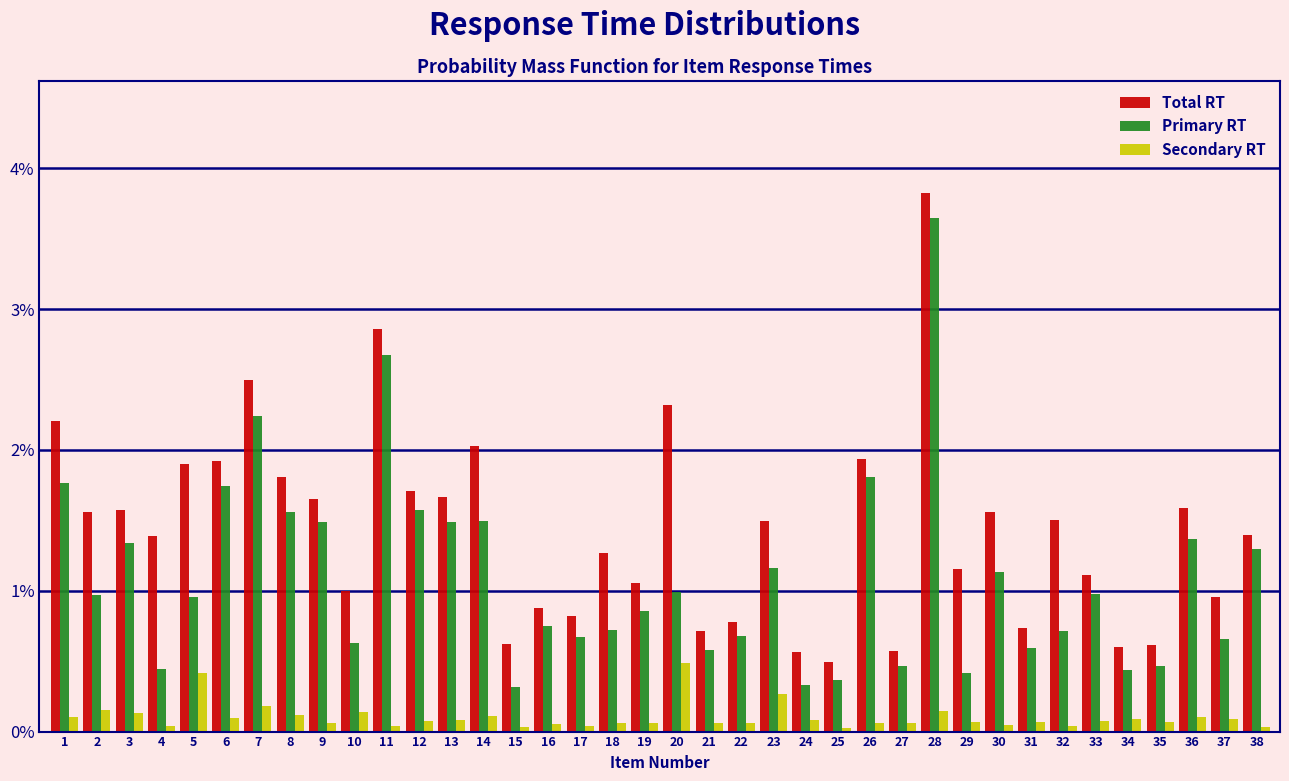

What is the difference between the maximum and minimum values in the Primary RT series?

3.3